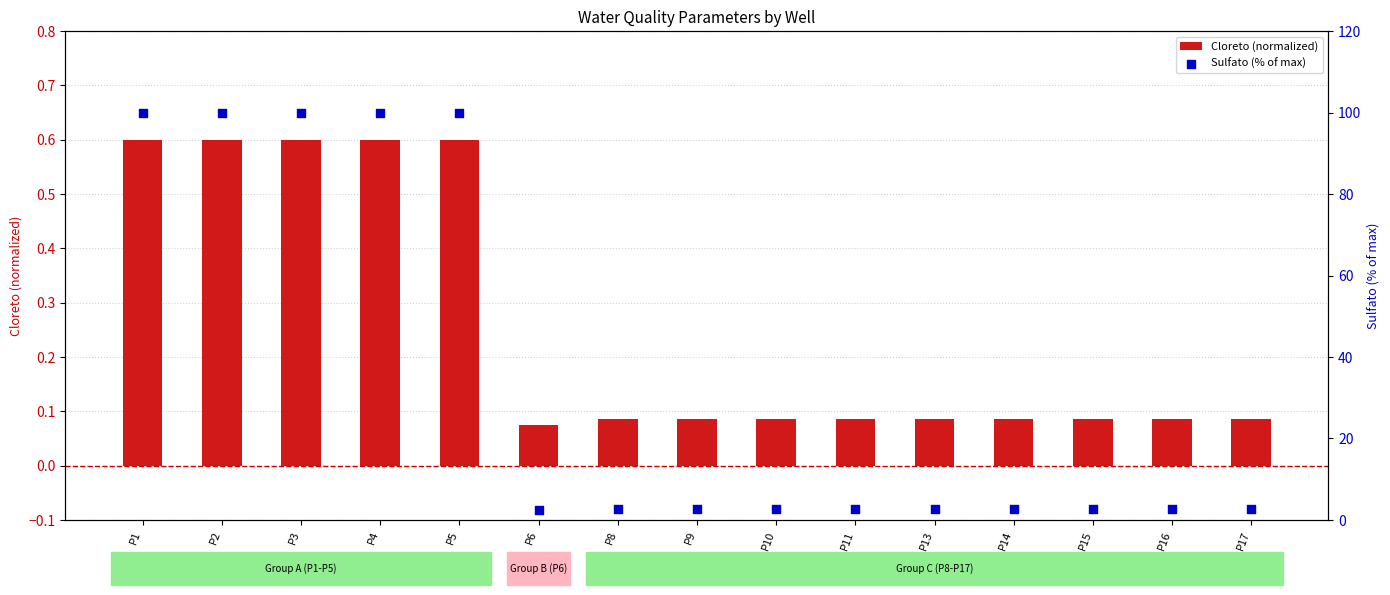

What is the total value across all series at P9?

2.7